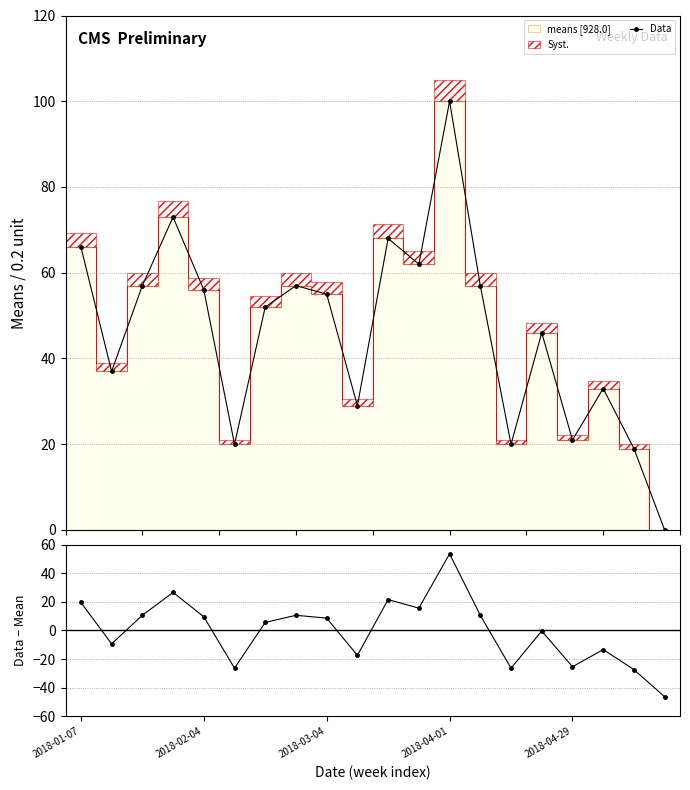

True or false: Data has more than 1 interior local peaks.

True